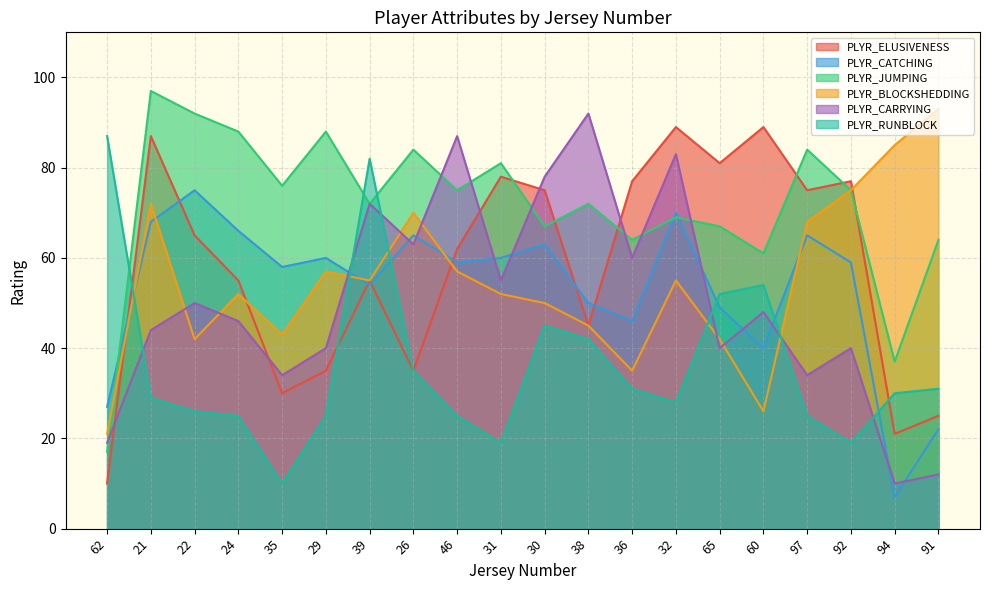

In PLYR_BLOCKSHEDDING, how many points are lower than both neighbors (excluding endpoints)?

5